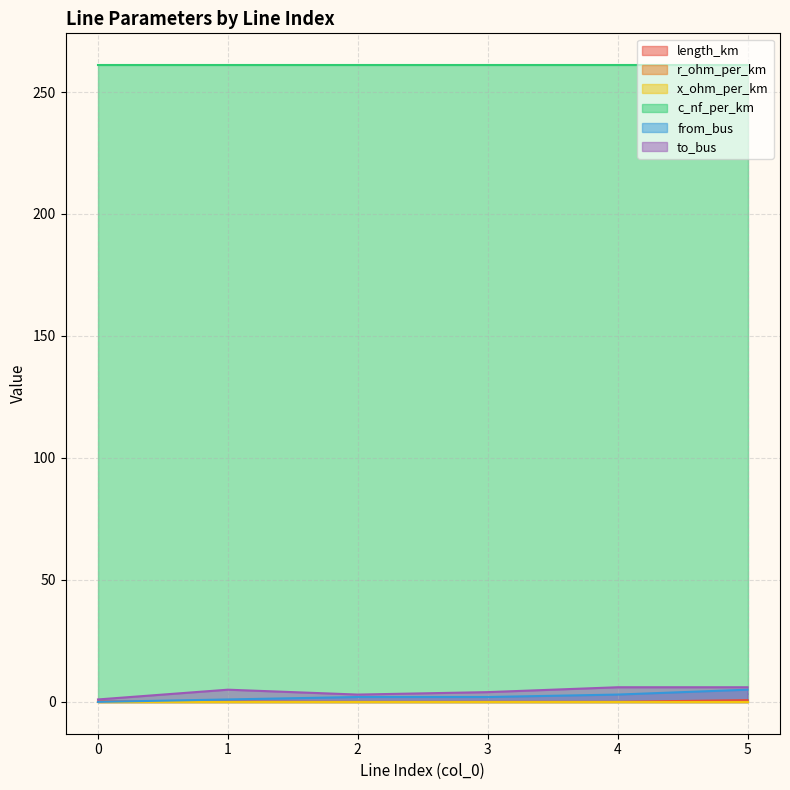

What is the value of the to_bus point at the 4th from the left?

4.0